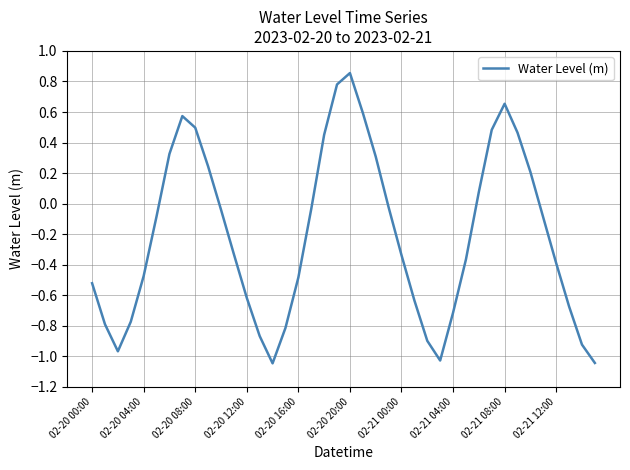

Which label corresponds to the largest value in the chart?

02-20 20:00